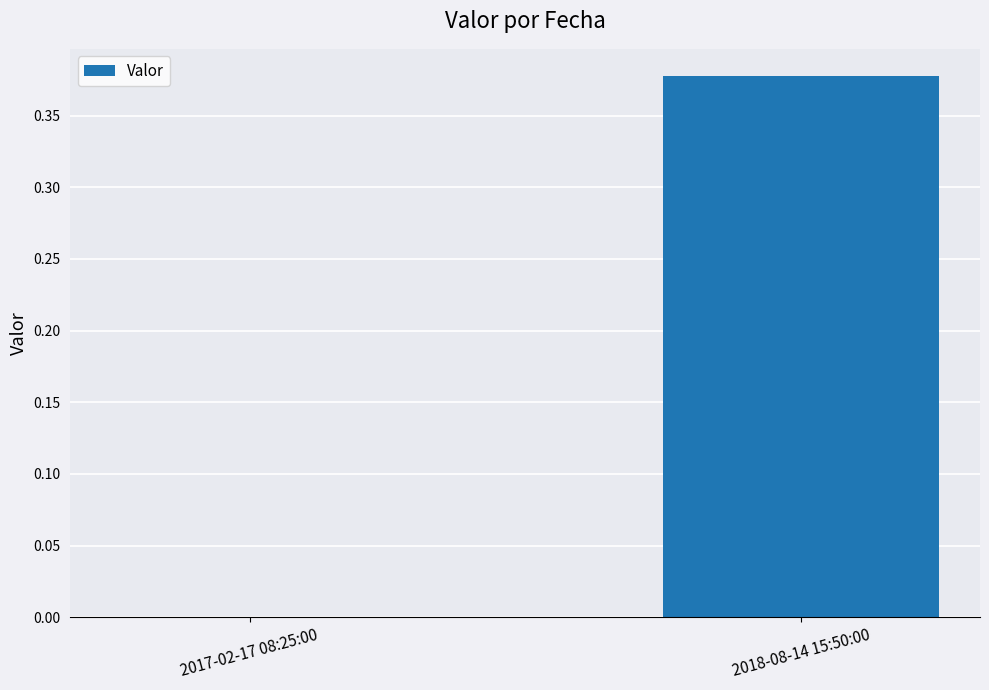

Count the number of categories in the chart.

2